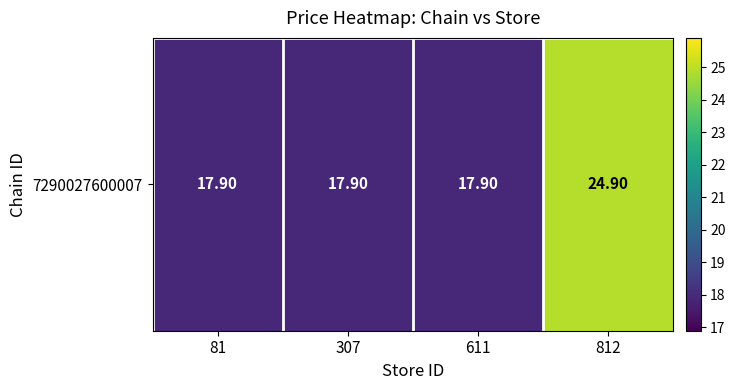

Reading left to right, extract all data points from this chart.

81=17.9	307=17.9	611=17.9	812=24.9